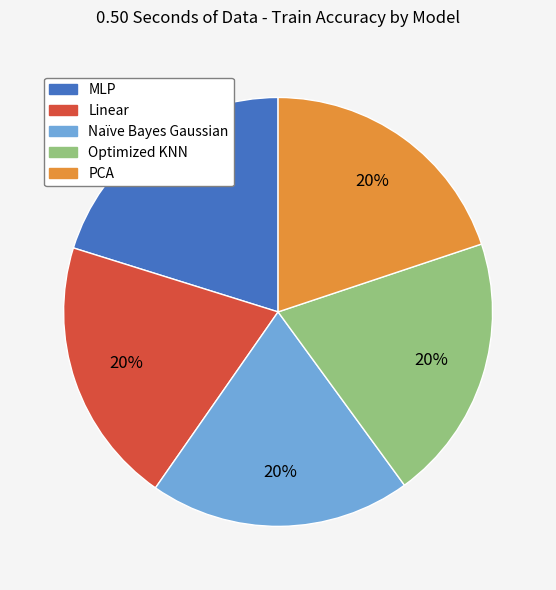

To the nearest percent, what percentage of the pie is Naïve Bayes Gaussian?

20%